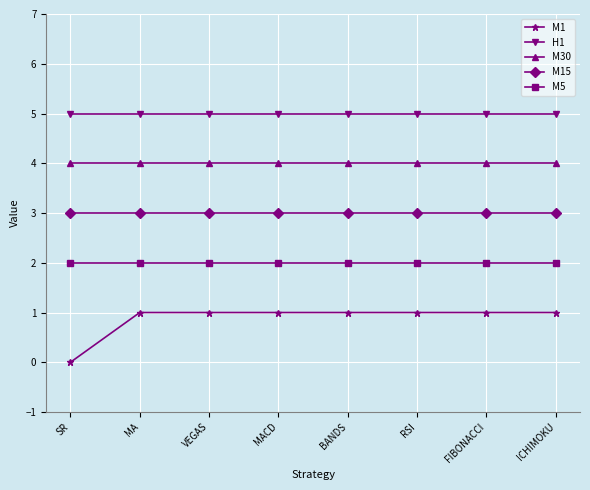

List the series in order of their overall mean, lowest first.

M1, M5, M15, M30, H1